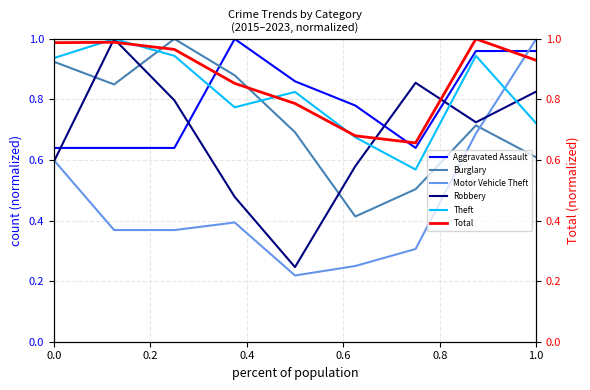

Which series ends up on top after the final intersection of Theft and Aggravated Assault?

Aggravated Assault